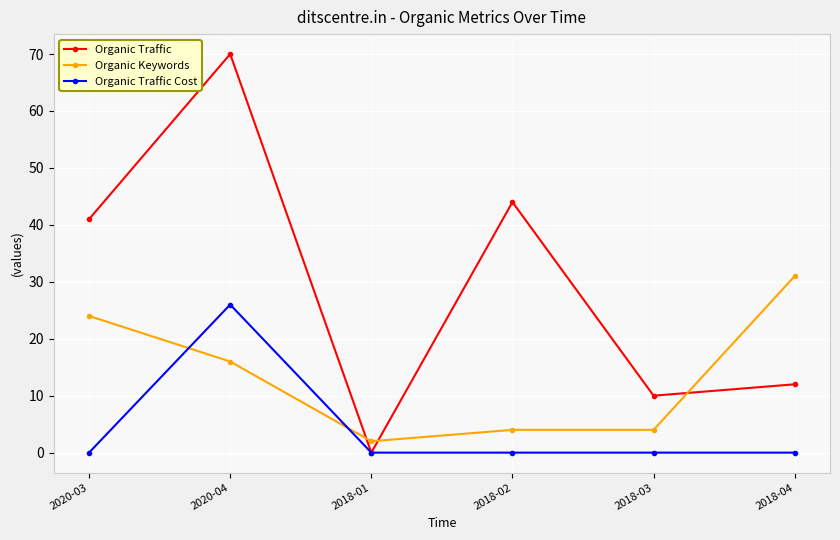

After their last crossing, which series has the higher values: Organic Keywords or Organic Traffic?

Organic Keywords